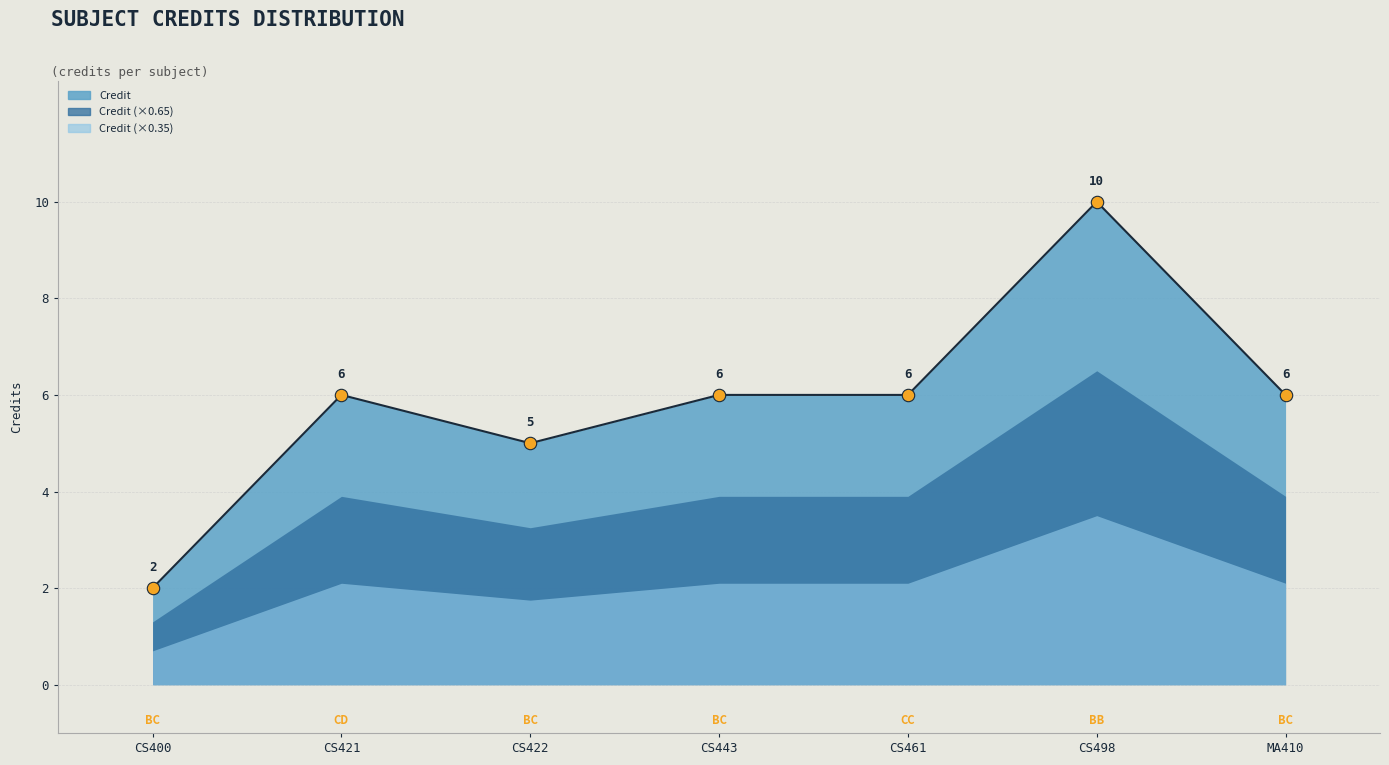

Which has a higher value, CS422 or CS400?

CS422